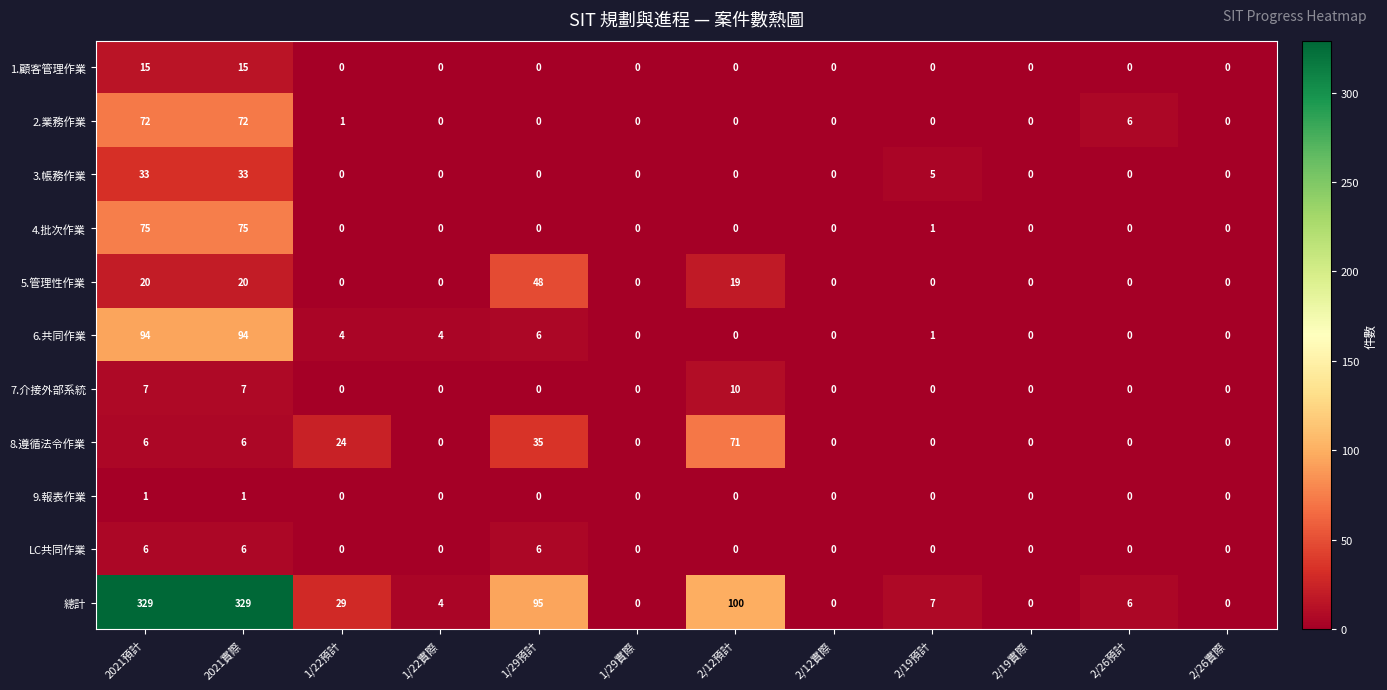

What is the difference between the second highest and second lowest values in the 總計 series?

329